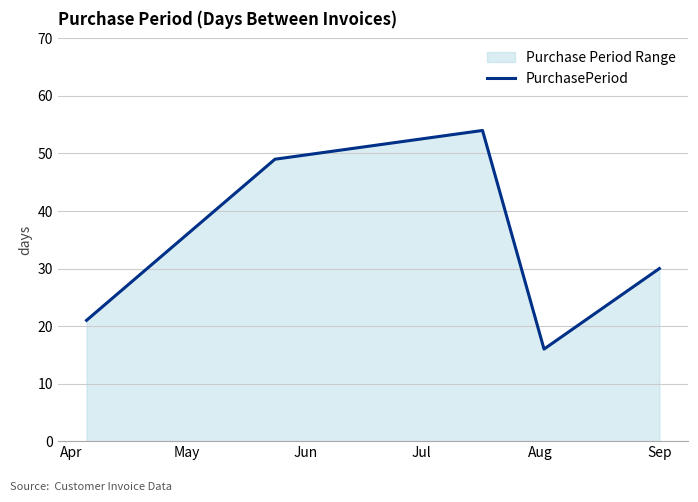

What is the average value?

34